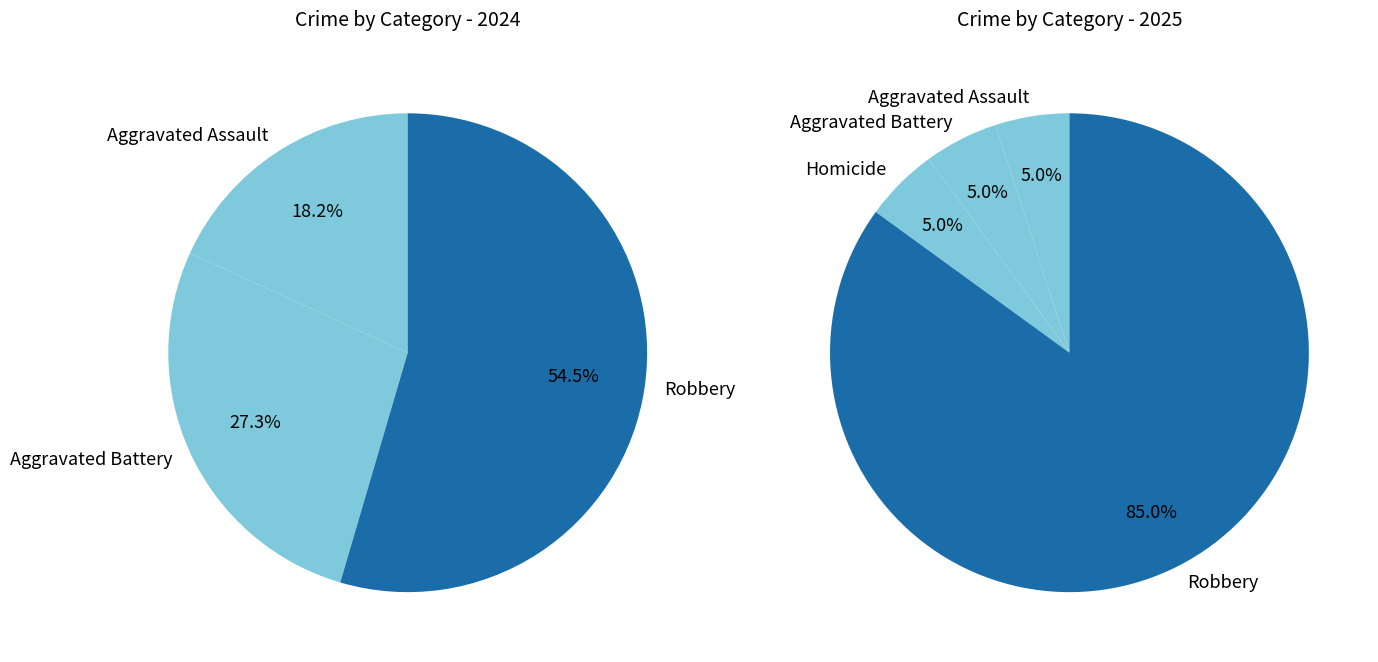

The Robbery slice represents 94% of the pie. True or false?

False